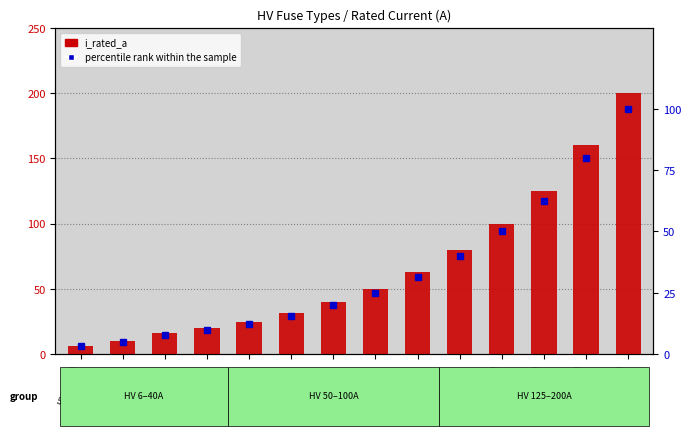

What is the value of the i_rated_a bar at the 7th from the left?

40.0